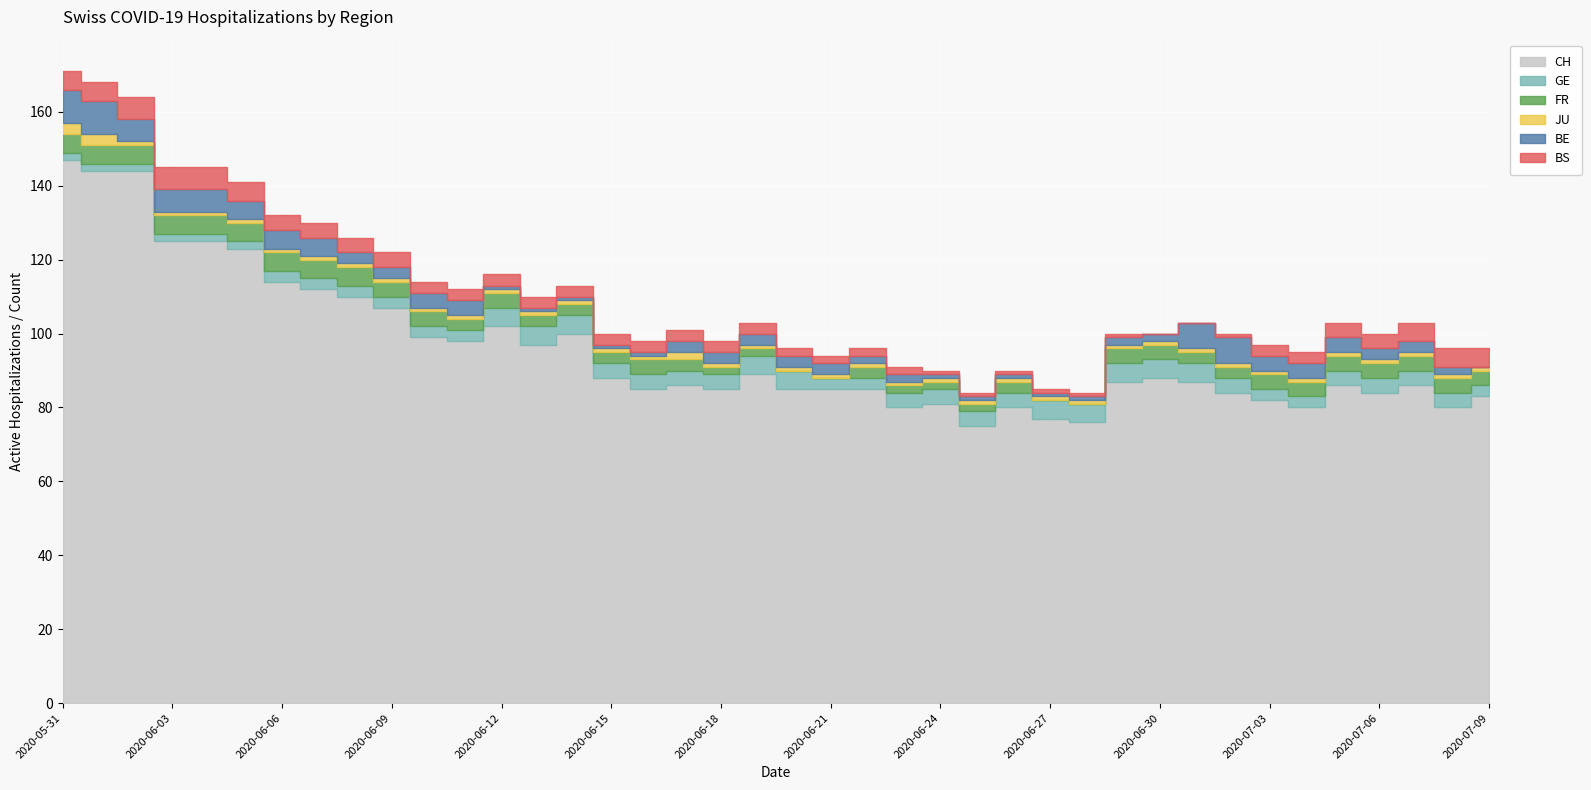

True or false: BE has a value of 1 at 2020-06-26.

True